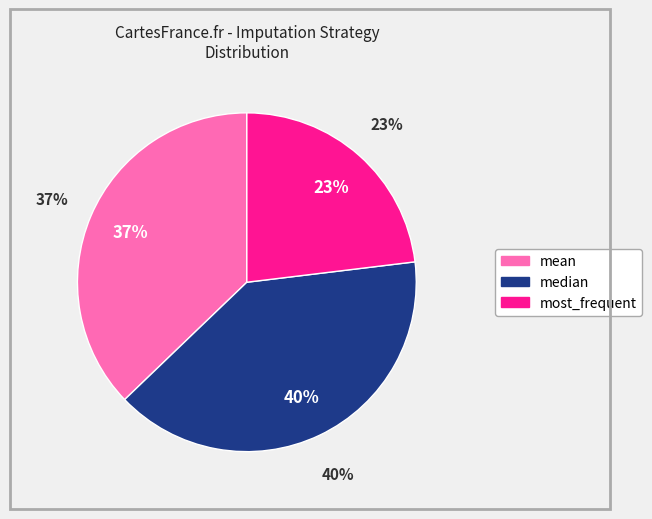

To the nearest percent, what percentage of the pie is most_frequent?

23%